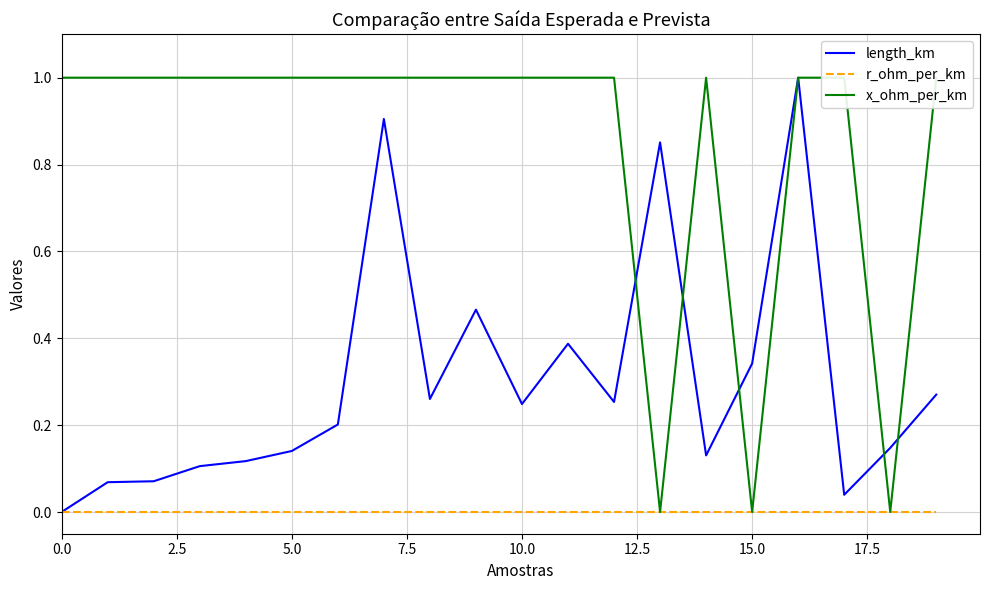

What is the highest value of the length_km series?

1.0